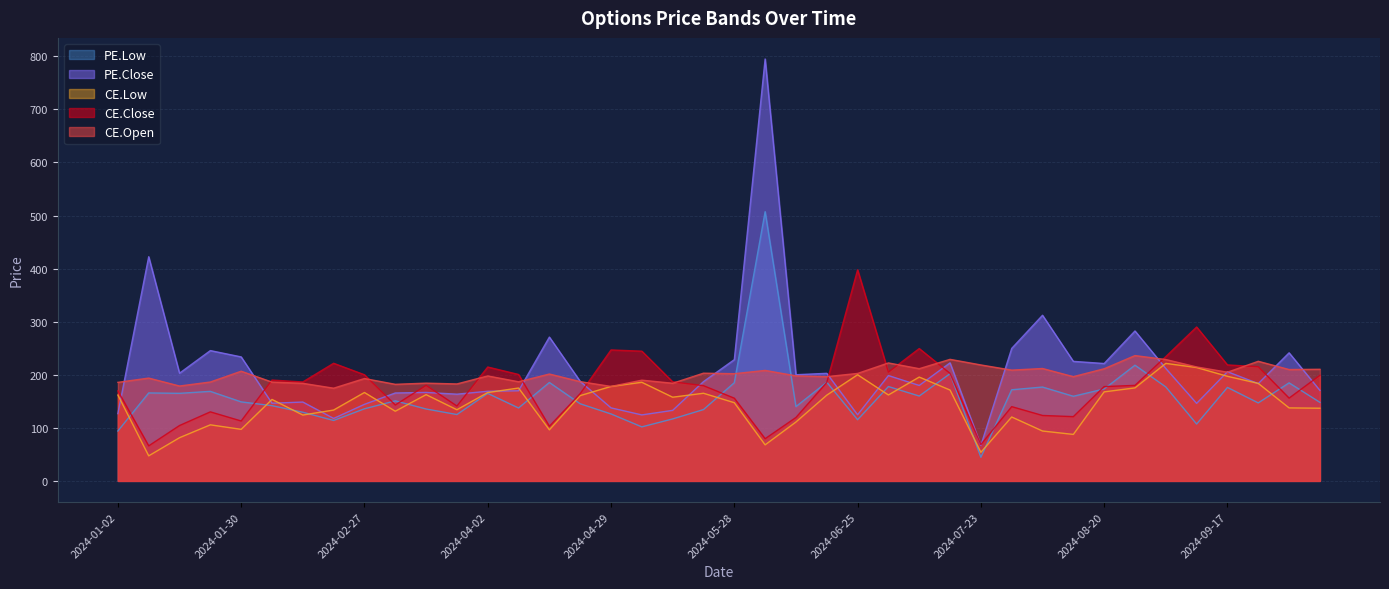

What is the difference between the maximum and second lowest values in the CE.Close series?

329.3